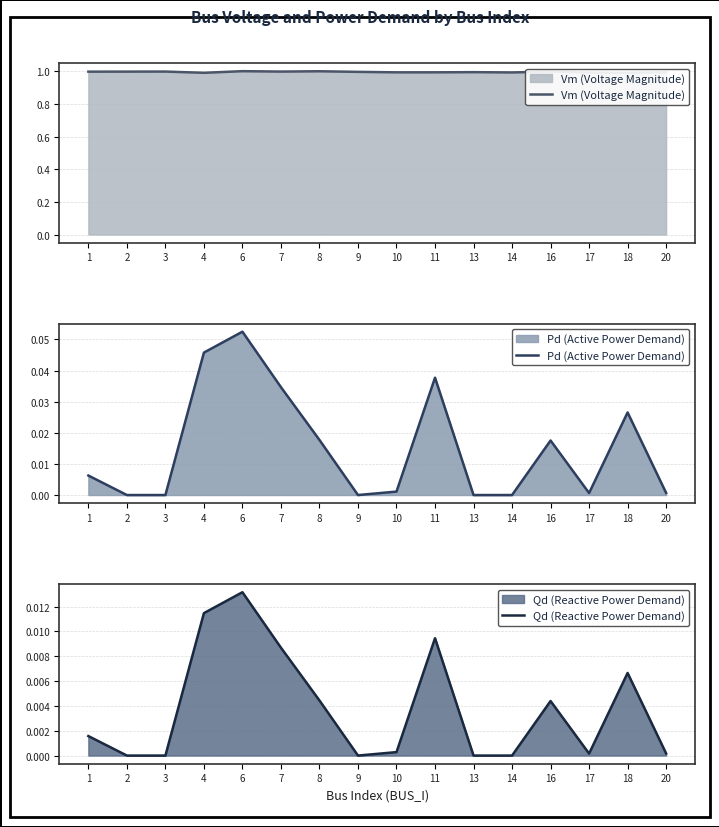

What is the greatest value displayed?

1.0